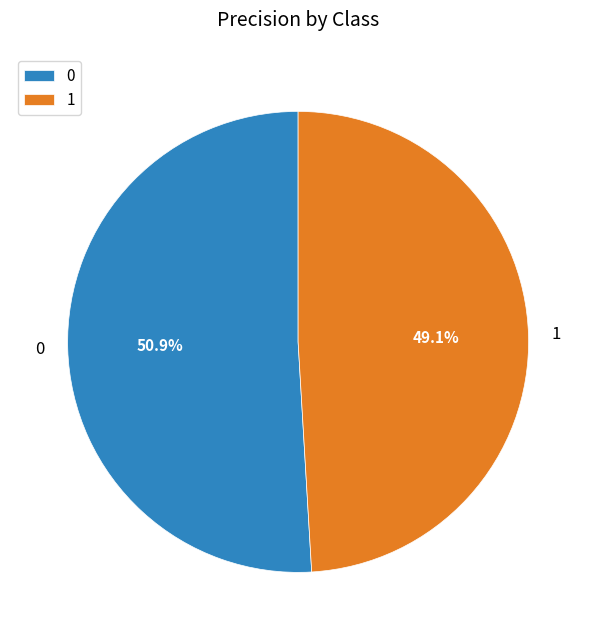

Does 0 represent more than half of the total?

Yes